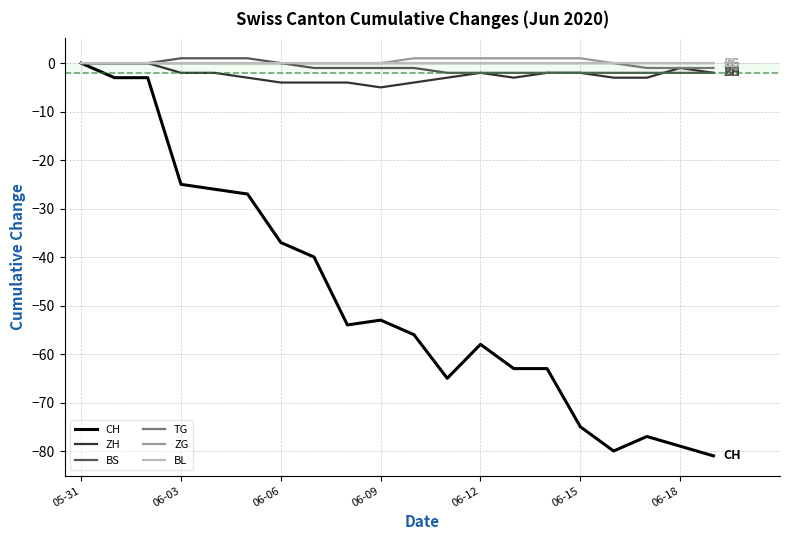

What is the difference between the maximum and minimum values in the BS series?

3